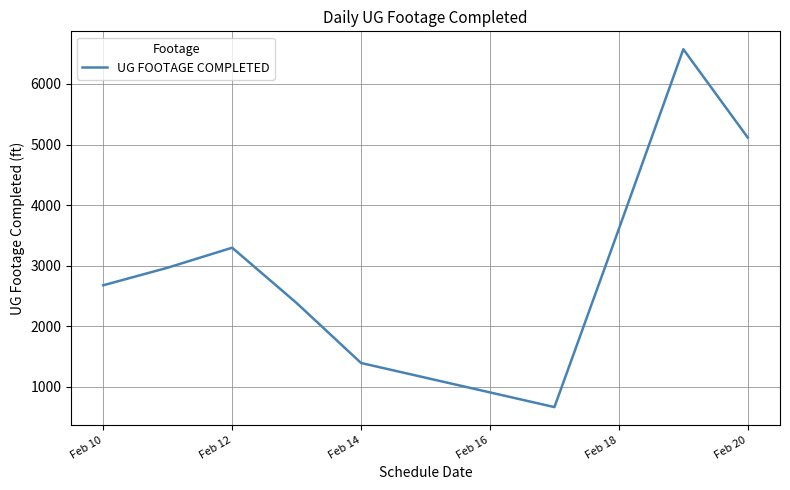

Reading left to right, extract all data points from this chart.

2677	2967	3297	2384	1394	666	3607	6573	5115